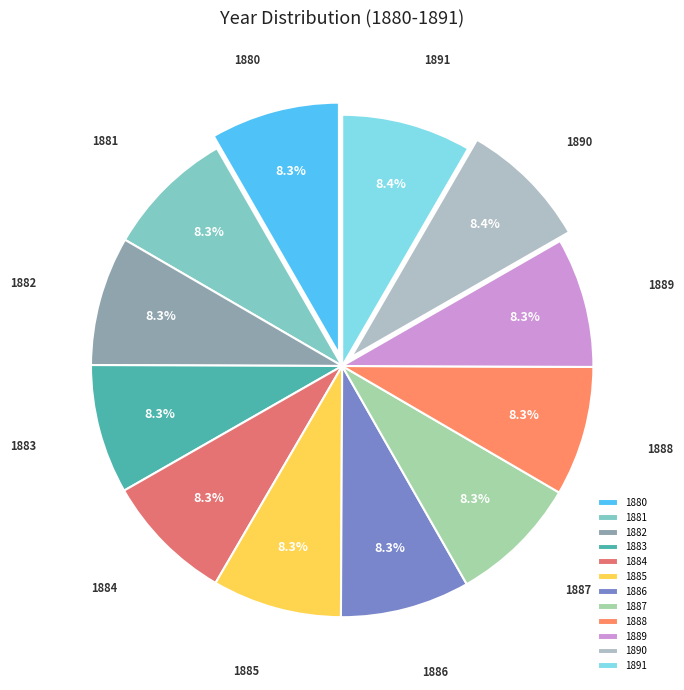

Is it true that 1890 is 8% of the pie?

True